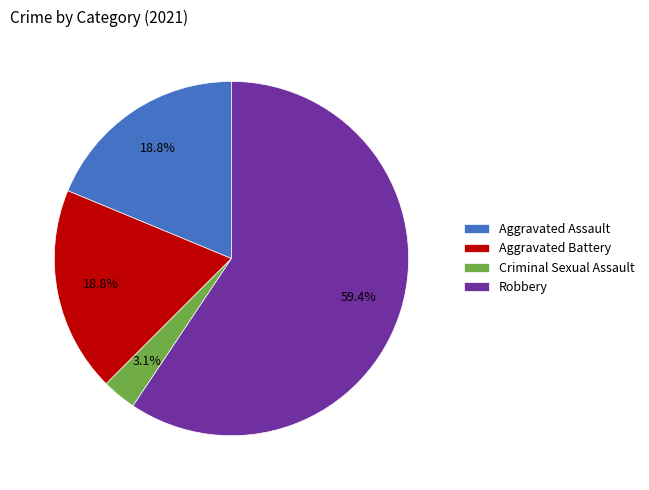

What is the ratio of the value at Robbery to the value at Aggravated Battery?

3.2